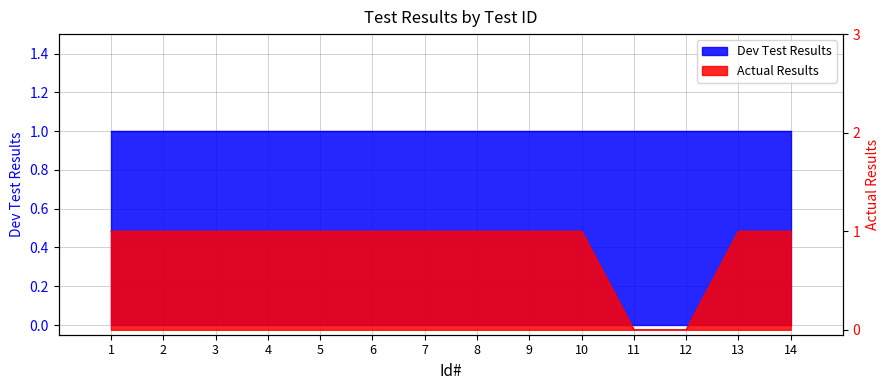

Does the chart display data point markers on the line(s)?

No